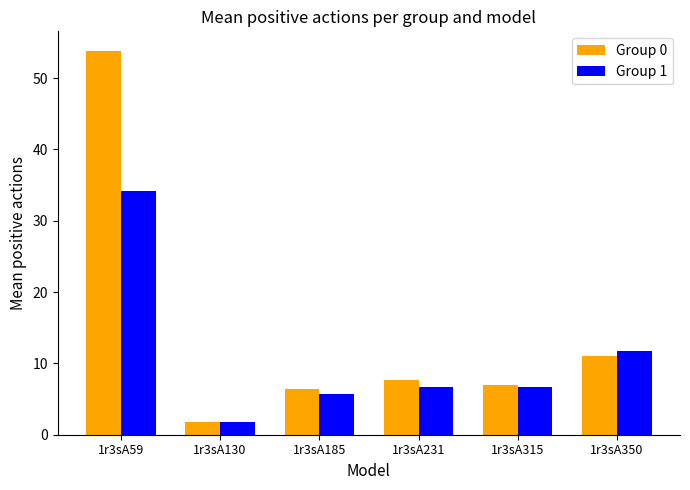

What is the difference between the maximum and minimum values in the Group 0 series?

52.1